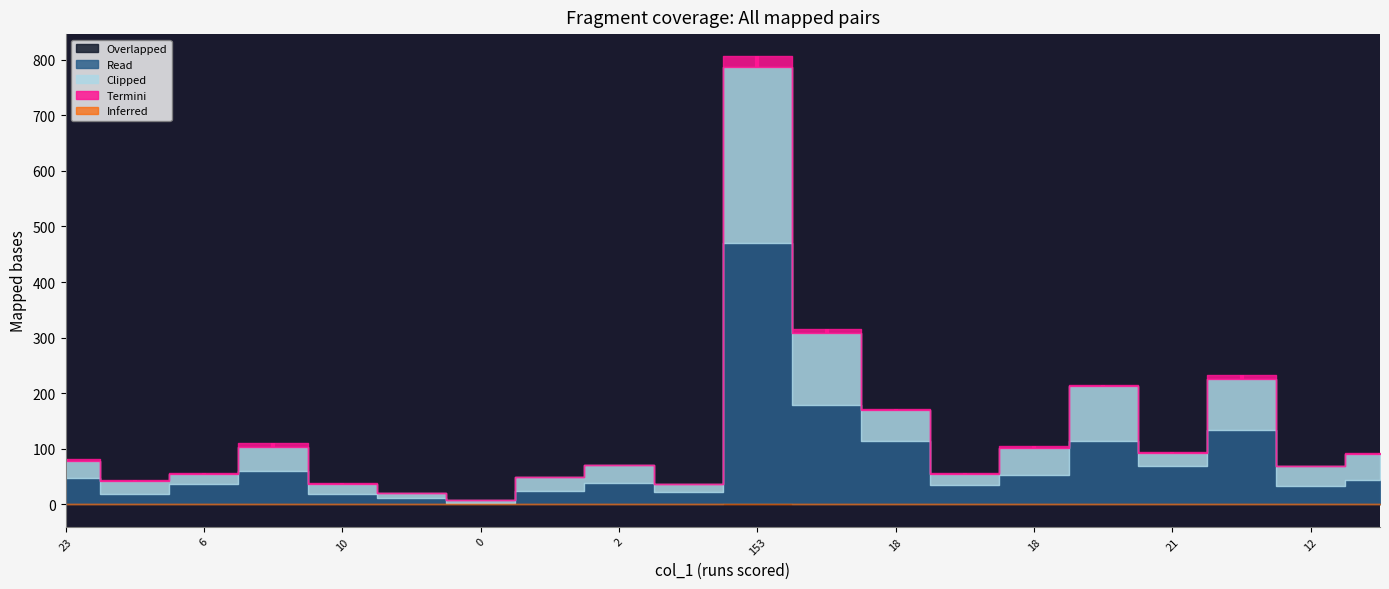

Reading left to right, list all the values displayed in this chart.

col_2: 47	19	36	60	18	12	3	23	39	22	467	178	113	35	52	113	69	133	33	44
col_5: 31	22	19	43	18	9	4	26	31	14	317	129	57	20	49	100	23	93	35	47
col_4: 4	2	1	8	2	0	0	0	0	0	19	7	2	1	3	2	2	6	1	1
col_3: 0	0	0	0	0	0	0	0	0	0	3	1	0	0	0	0	0	0	0	0